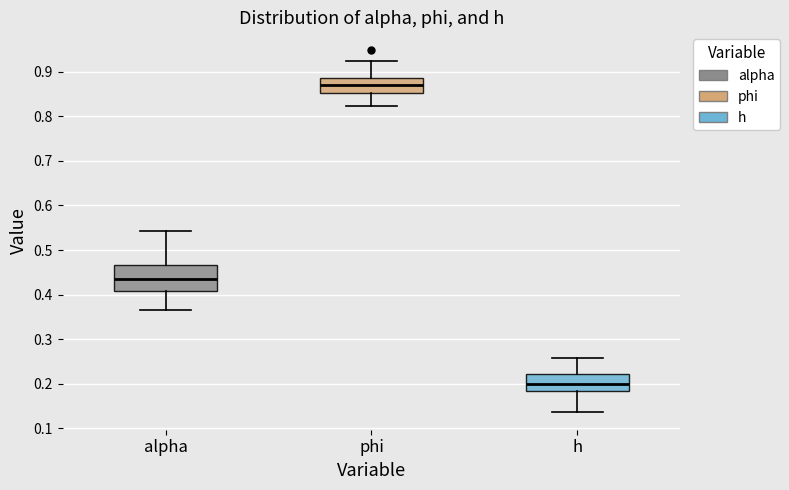

Reading left to right, transcribe this box plot: for each box, give where its median line is, the range the box spans, and where its two whiskers end, as read against the y-axis. The values are not printed on the chart, so give them approximately, as read against the axis.

alpha: median 0.43, box 0.41 to 0.47, whiskers 0.37 to 0.54
phi: median 0.87, box 0.85 to 0.89, whiskers 0.82 to 0.92
h: median 0.20, box 0.18 to 0.22, whiskers 0.14 to 0.26